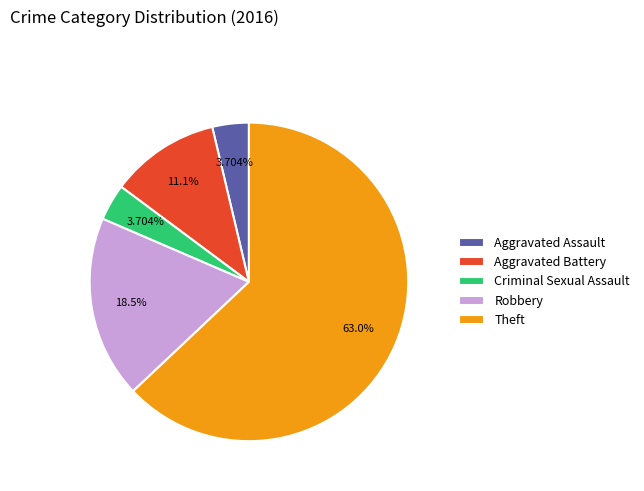

What percentage is the Criminal Sexual Assault slice, to the nearest percent?

4%